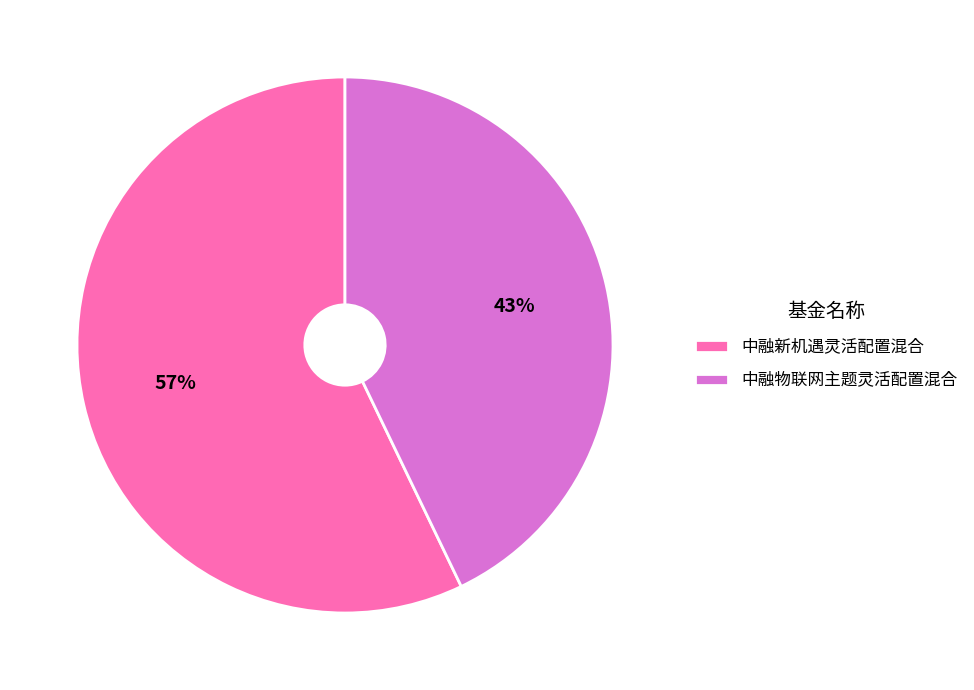

Which category has the smallest portion of the pie?

中融物联网主题灵活配置混合